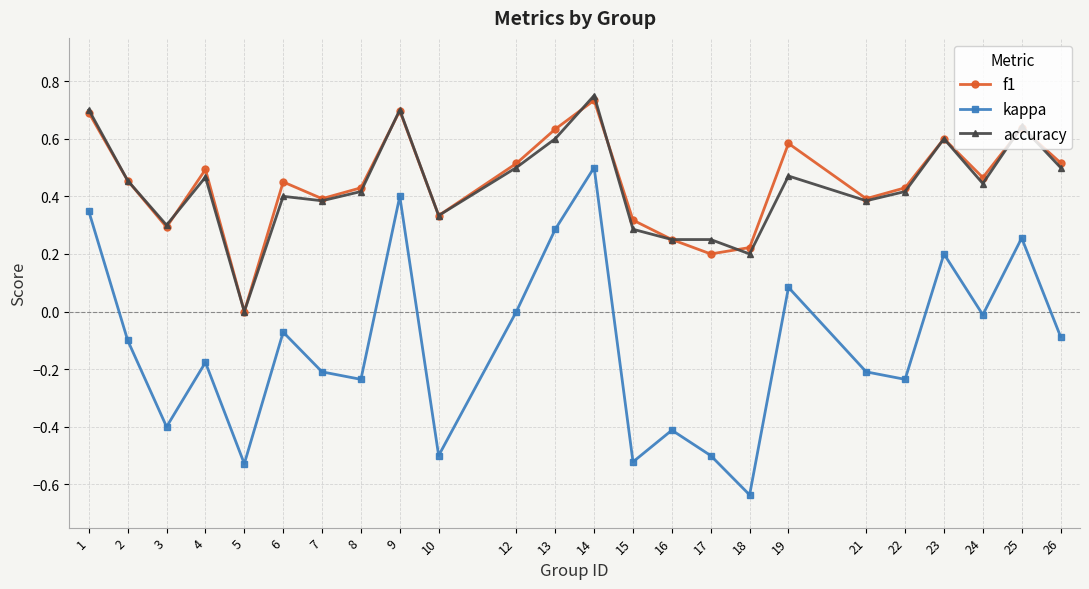

At which category does the chart reach its minimum across all series?

18